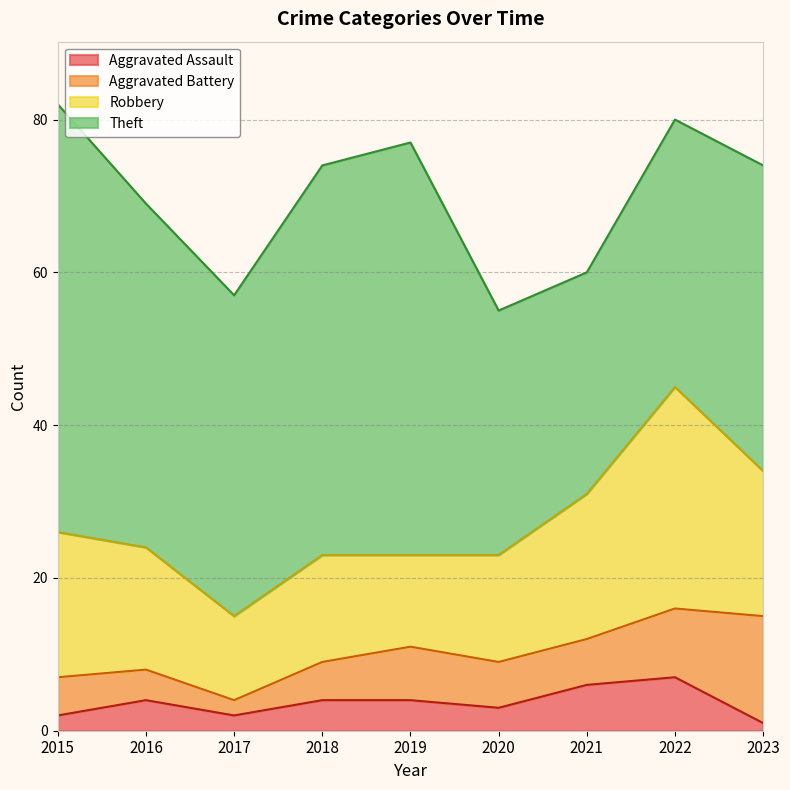

At which category is the sum across all series the highest?

2015